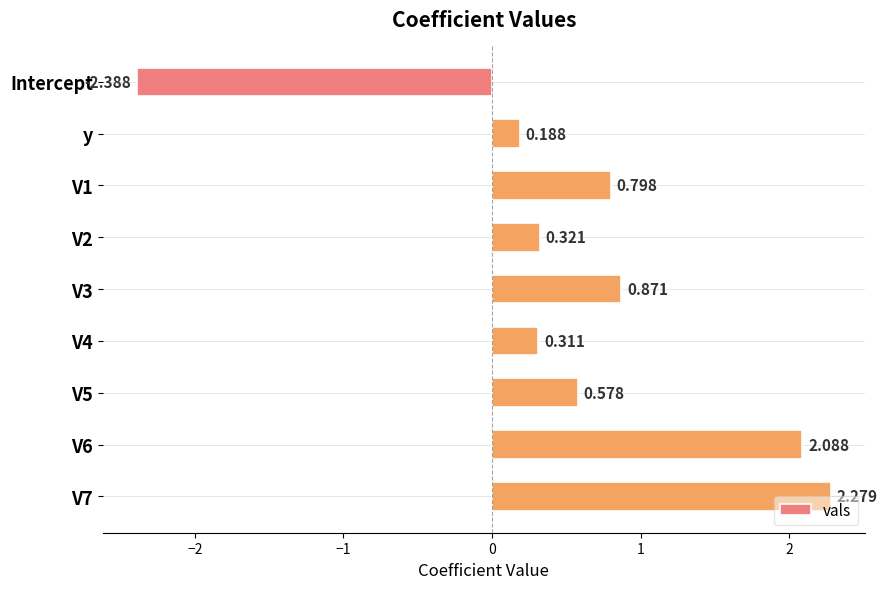

Count the number of categories in the chart.

9